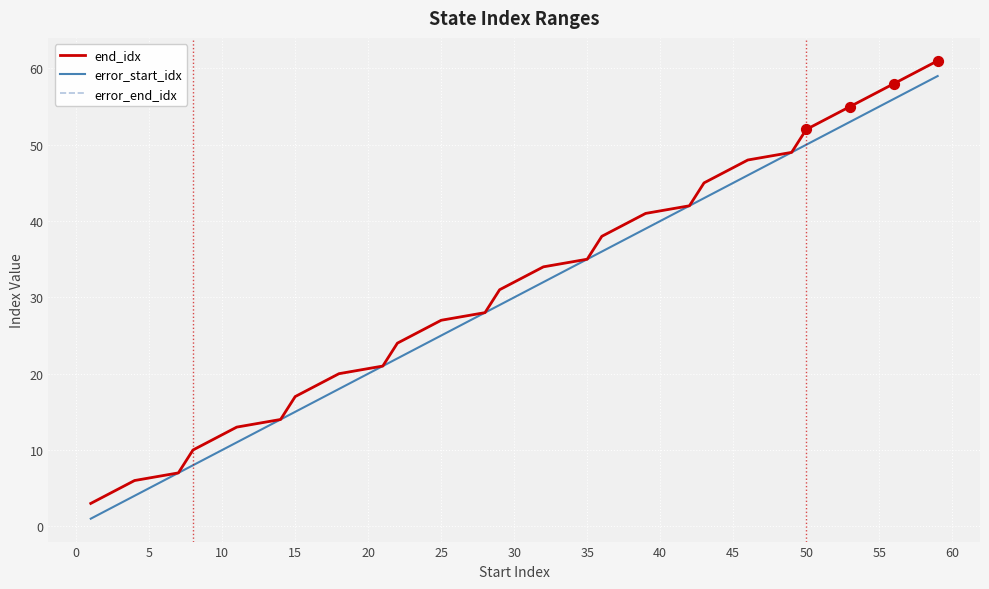

Does the chart have visible grid lines?

Yes